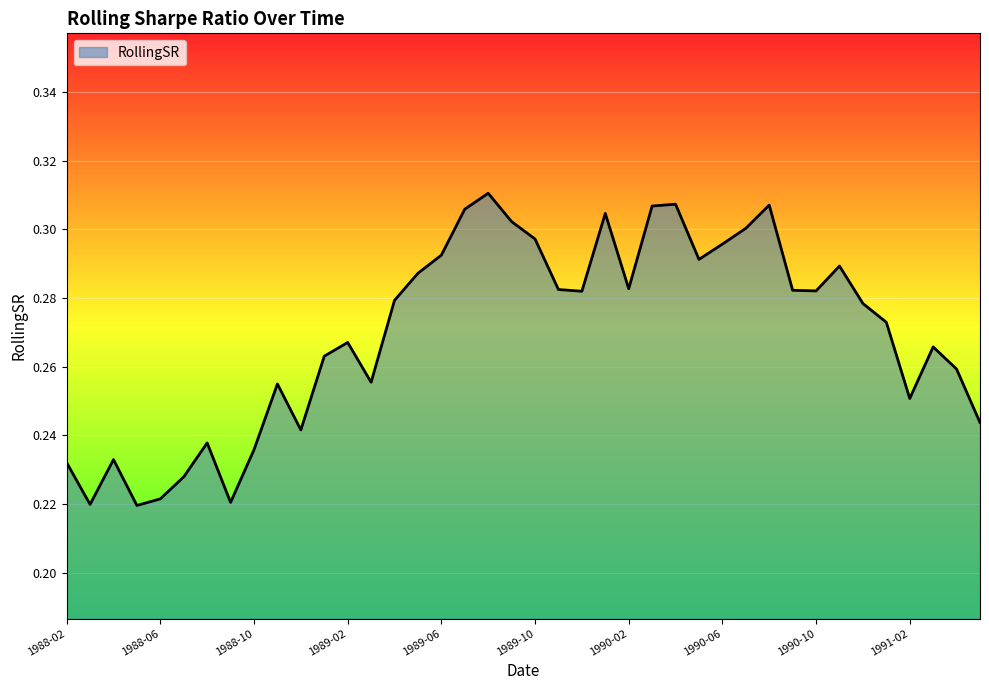

What is the difference between the maximum and minimum values?

0.1